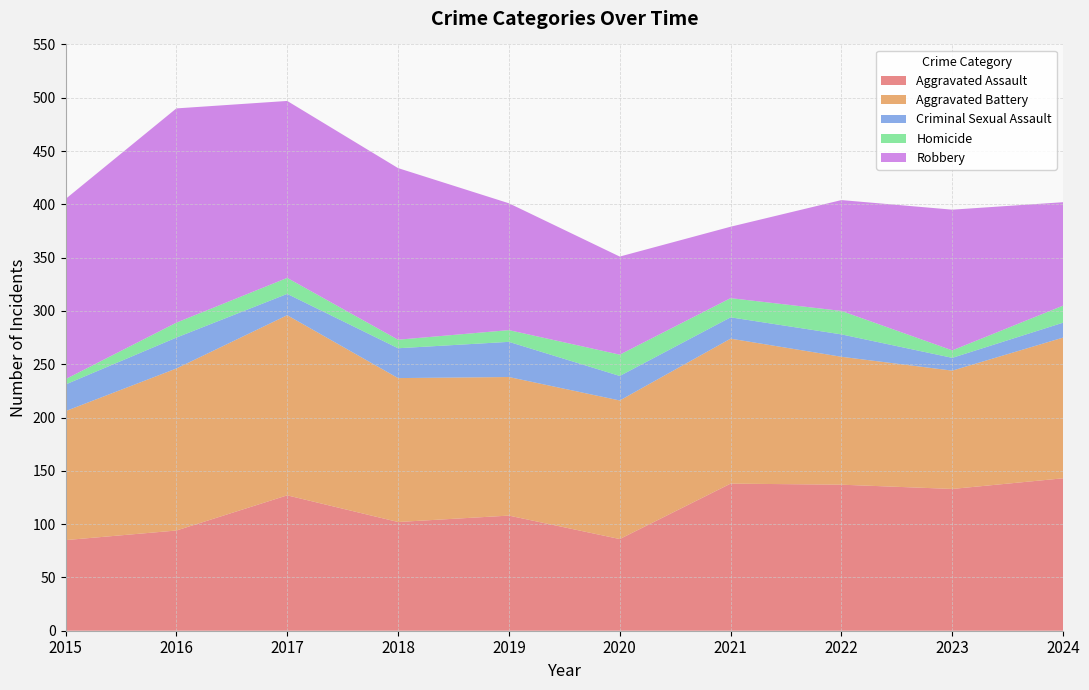

Reading left to right, extract all data points from this chart.

Aggravated Assault: 85	94	127	102	108	86	138	137	133	143
Aggravated Battery: 121	152	169	135	130	130	136	120	111	132
Criminal Sexual Assault: 25	29	20	28	33	23	20	21	12	14
Homicide: 5	14	15	8	11	20	18	22	7	16
Robbery: 169	201	166	161	119	92	67	104	132	97